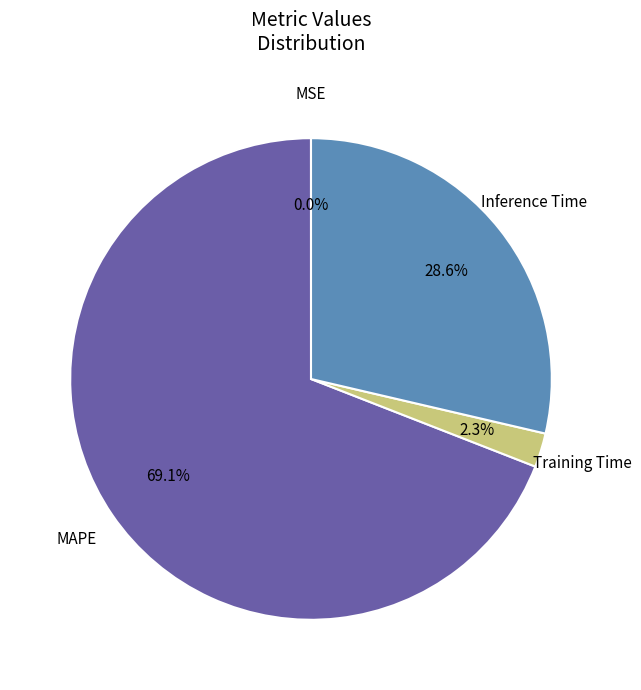

Does MAPE account for over 50% of the chart?

Yes